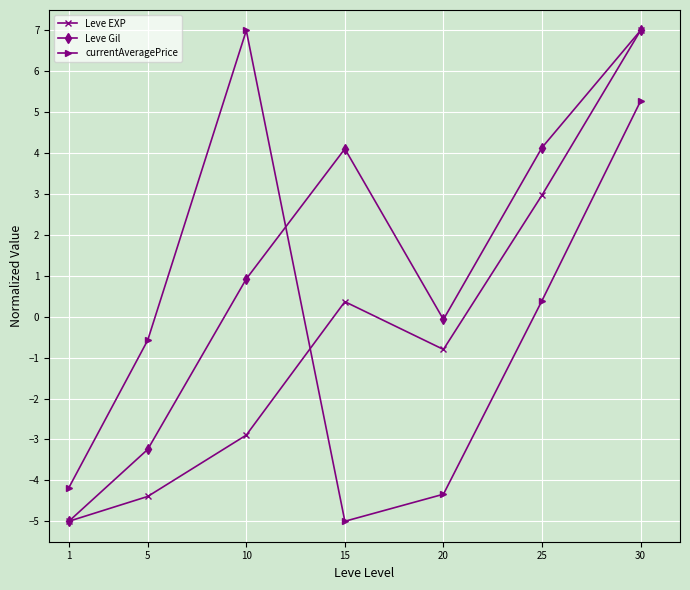

How many intersections are there between currentAveragePrice and Leve Gil?

1